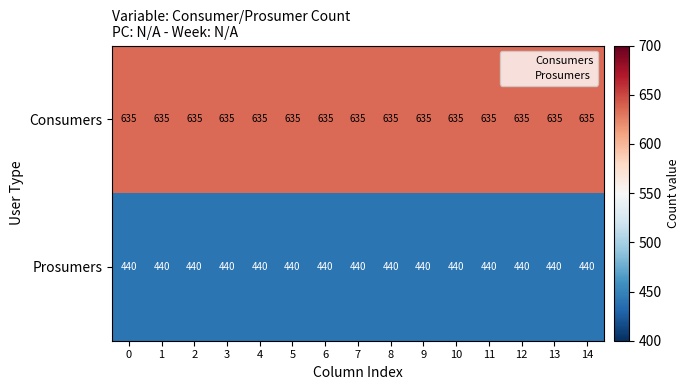

The value of Prosumers at 3 is 133. True or false?

False